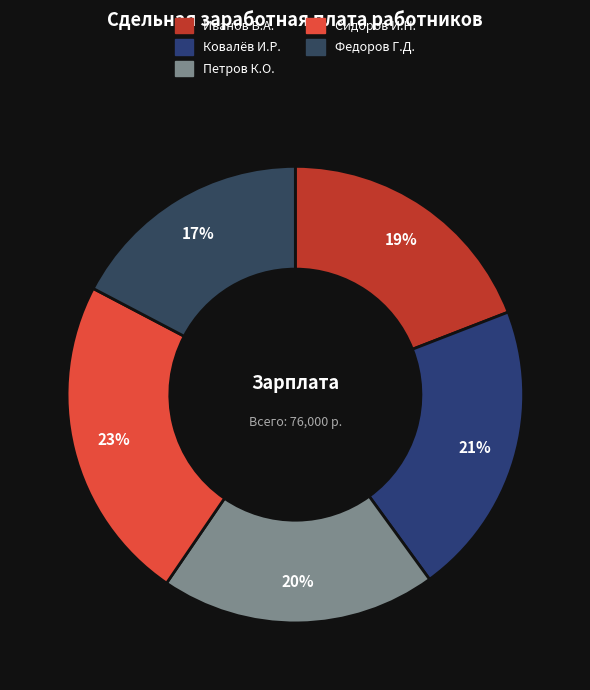

To the nearest percent, what portion does Федоров Г.Д. represent?

17%